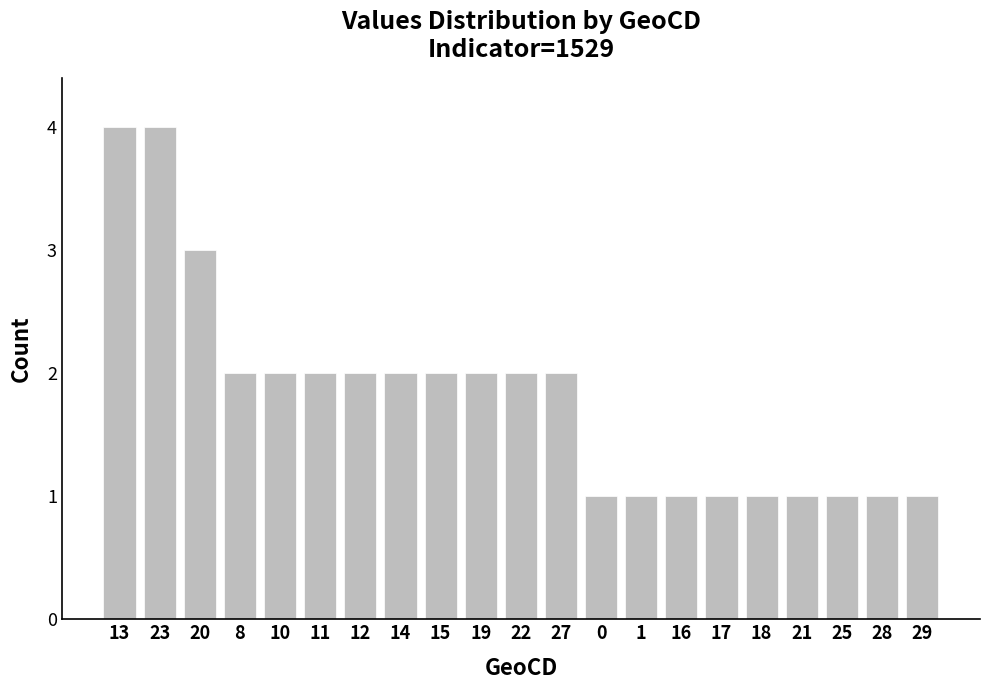

What is the value of the 6th bar from the left?

2